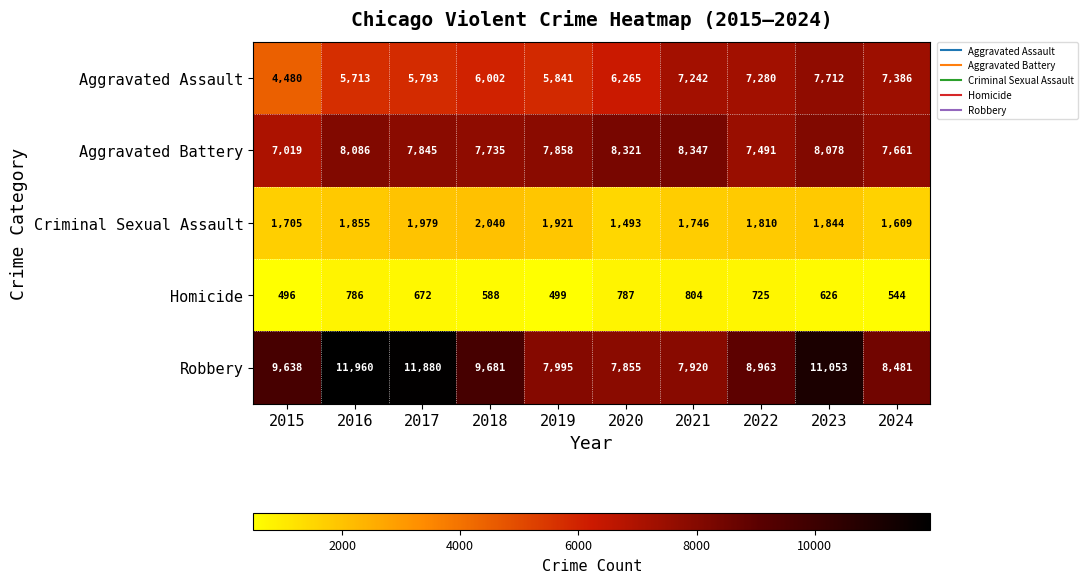

What is the difference between the maximum and minimum values in the Criminal Sexual Assault series?

547